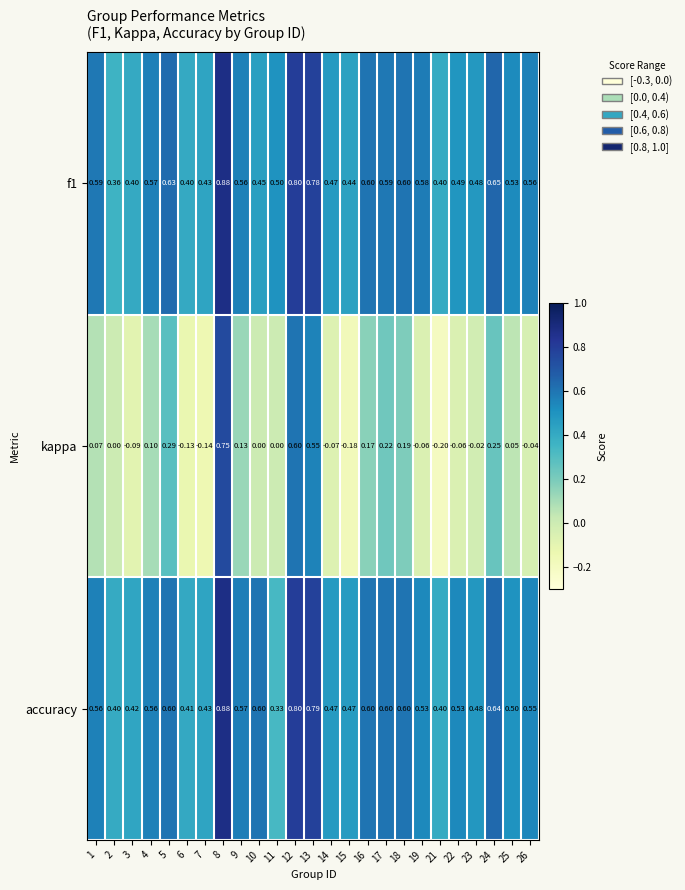

Count the number of data series in this chart.

3